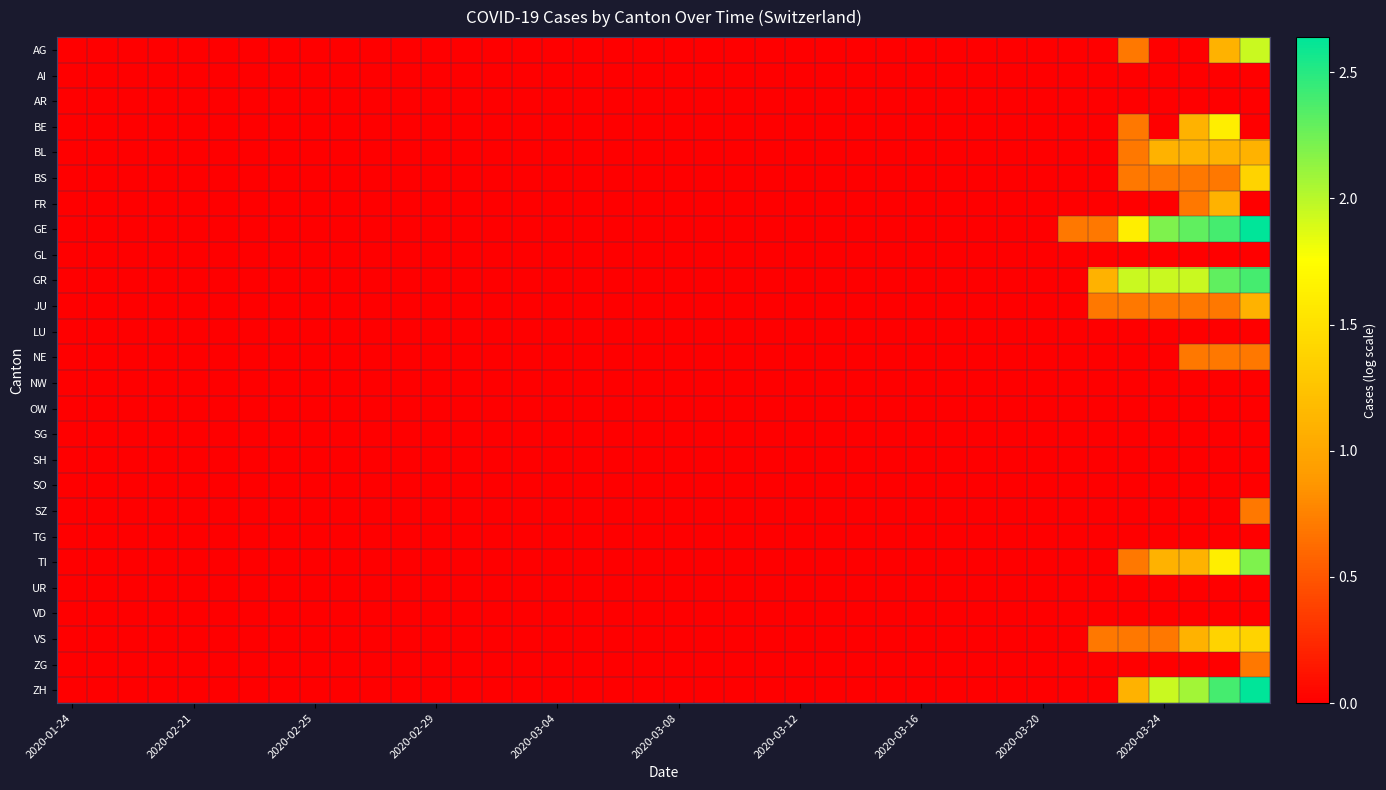

At which category is the sum across all series the highest?

39